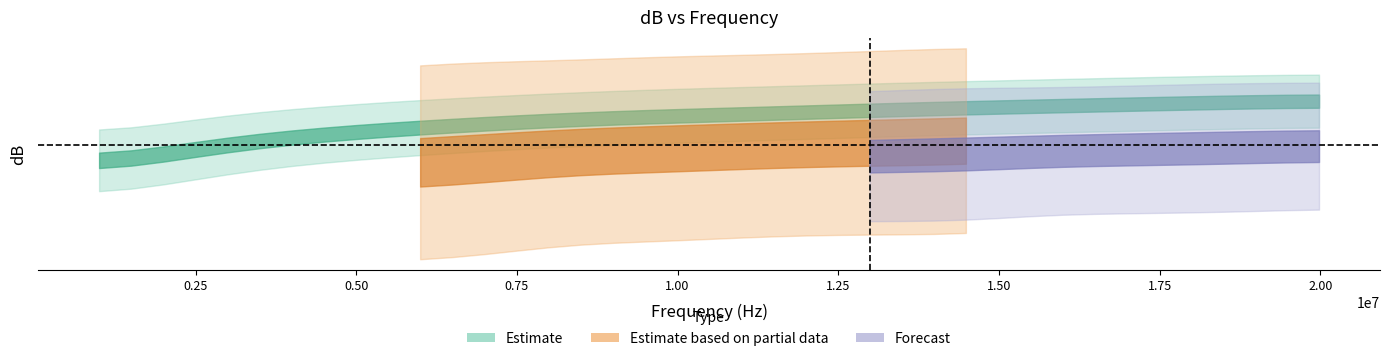

Is it true that 12-36 equals -20.3 at 23?

False